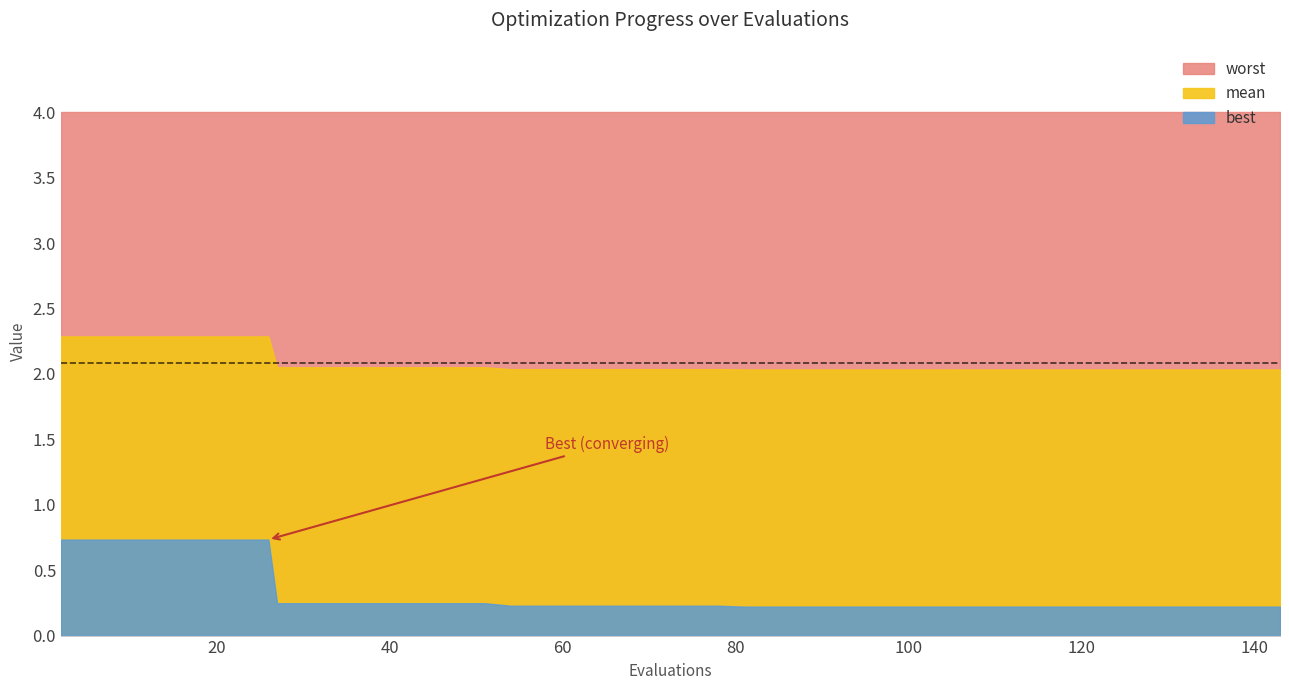

True or false: mean and worst cross at least once.

False